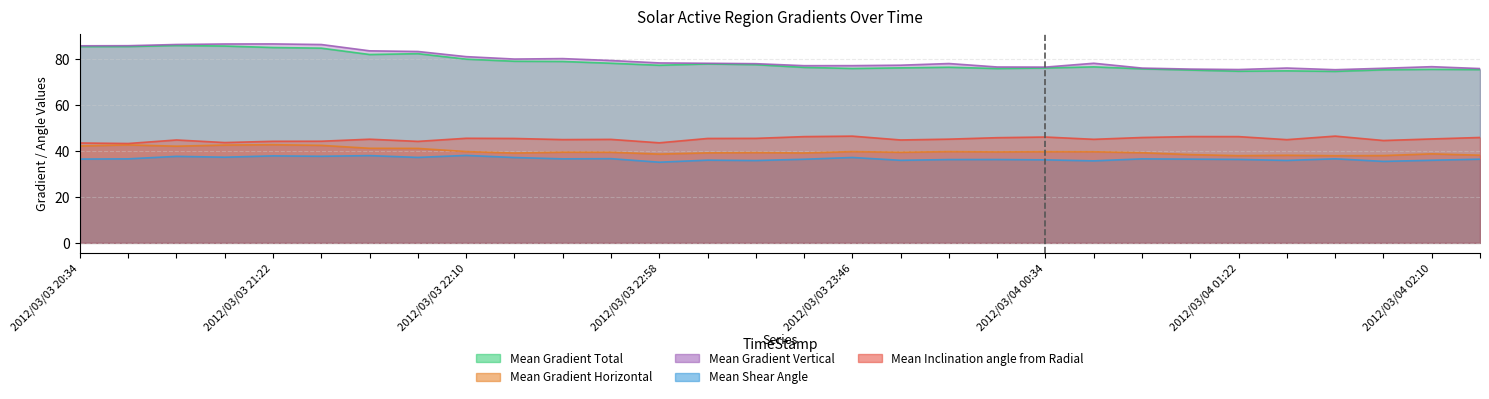

What is the difference between the maximum and minimum values in the Mean Gradient Vertical series?

11.2